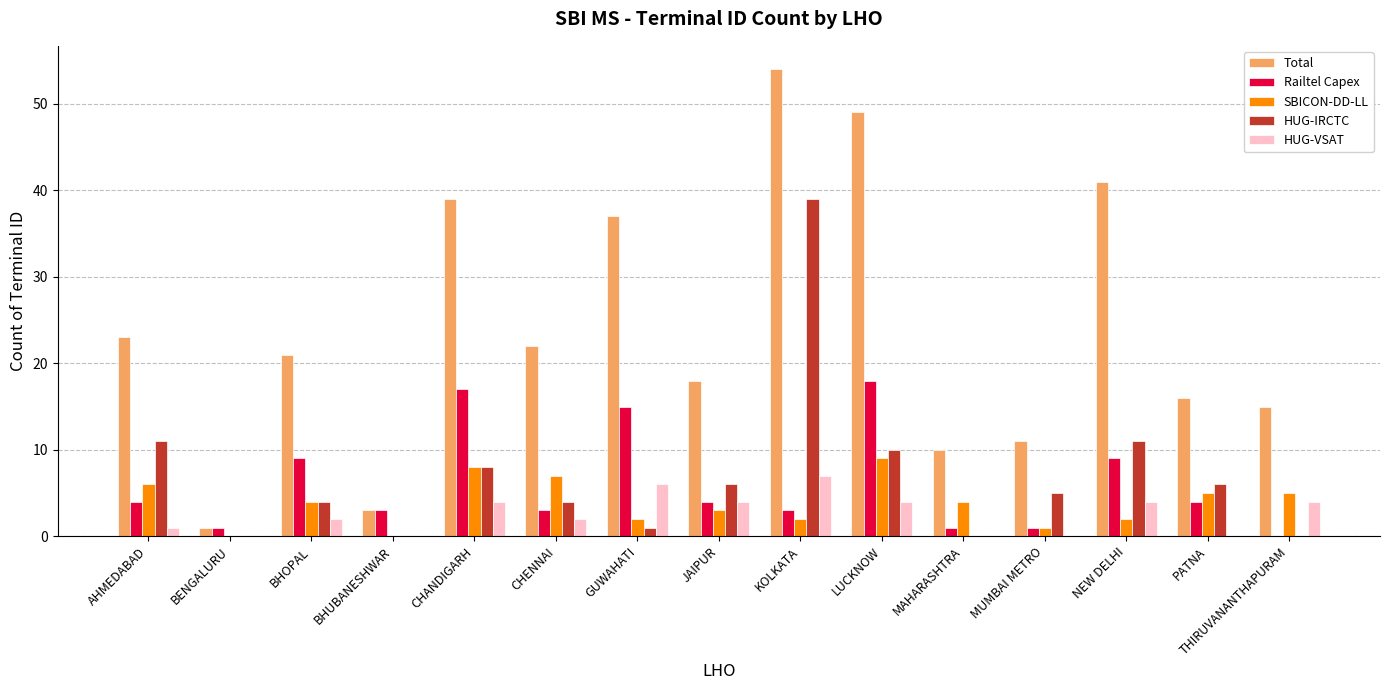

Count the number of categories in the chart.

15